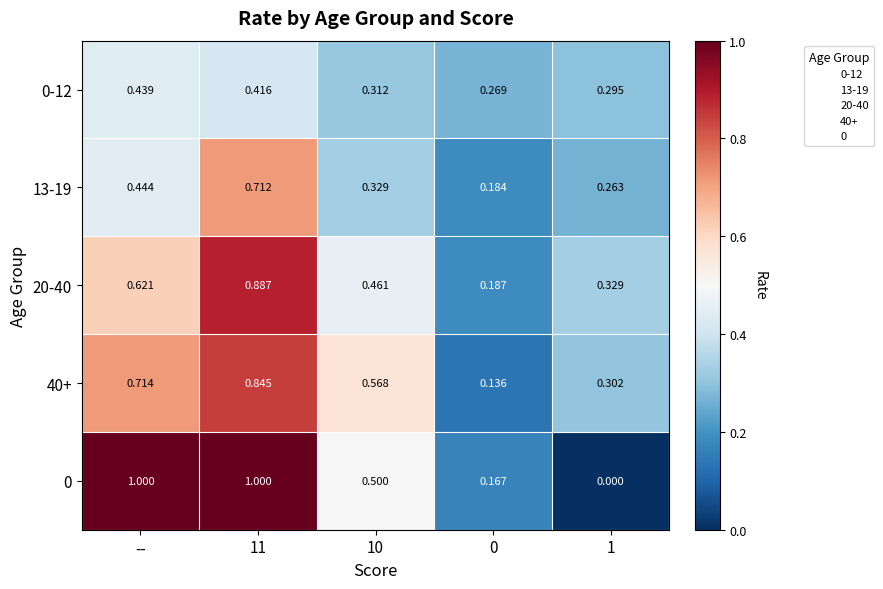

What is the maximum value shown in the chart?

1.0